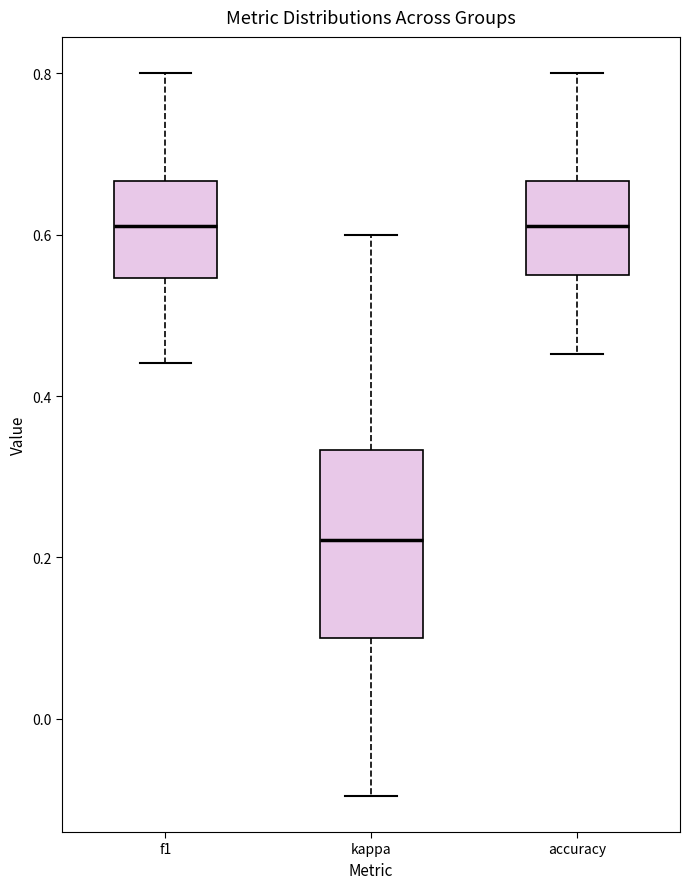

Reading left to right, read every box against the y-axis: the position of its median line, the range the box covers, and the ends of its whiskers. The values are not printed on the chart, so give them approximately, as read against the axis.

f1: median 0.62, box 0.54 to 0.66, whiskers 0.44 to 0.80
kappa: median 0.22, box 0.10 to 0.34, whiskers -0.10 to 0.60
accuracy: median 0.62, box 0.56 to 0.66, whiskers 0.46 to 0.80